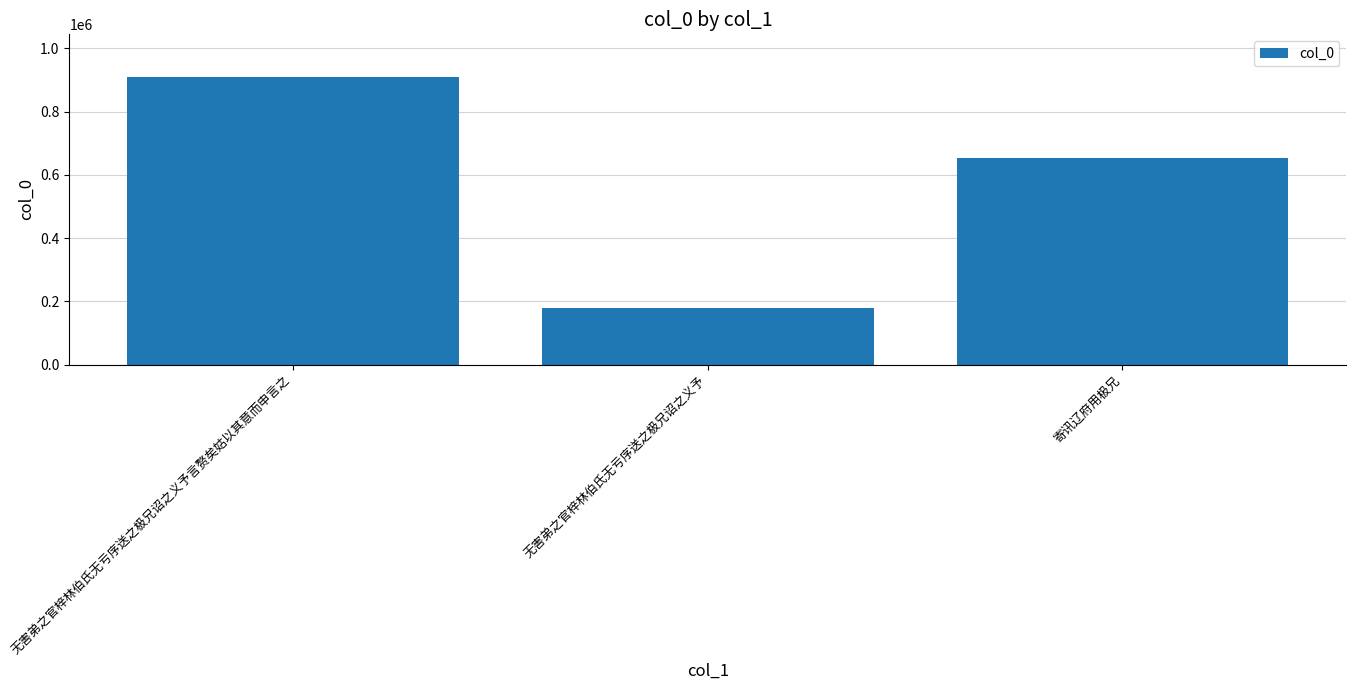

How many values are between 179854 and 908299?

3